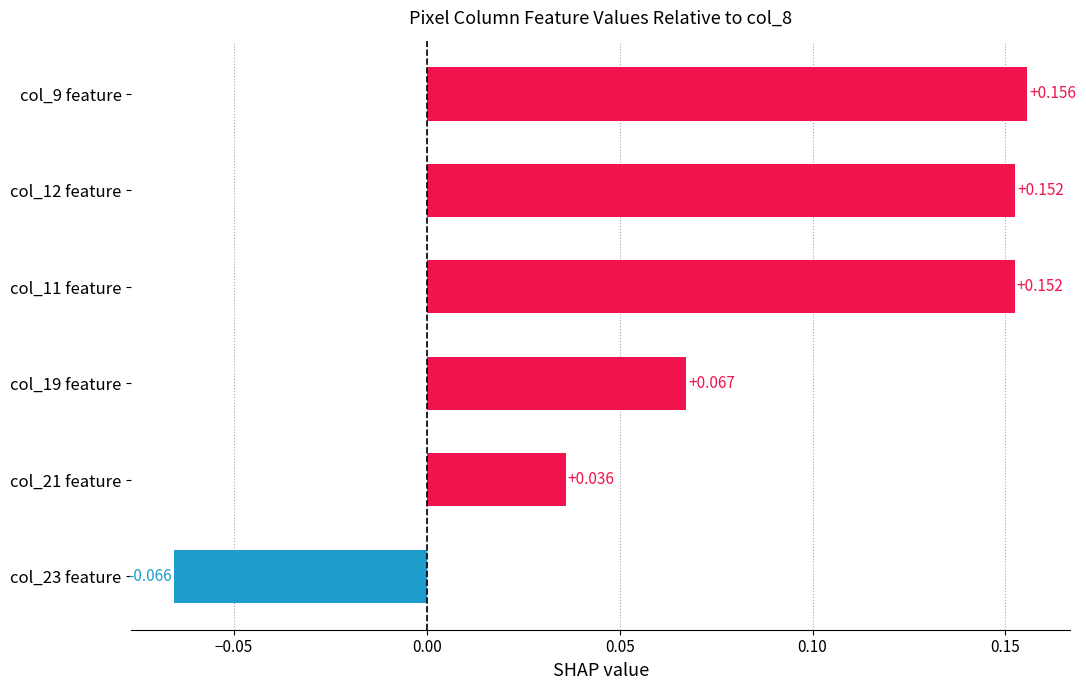

How many categories are shown in the chart?

6